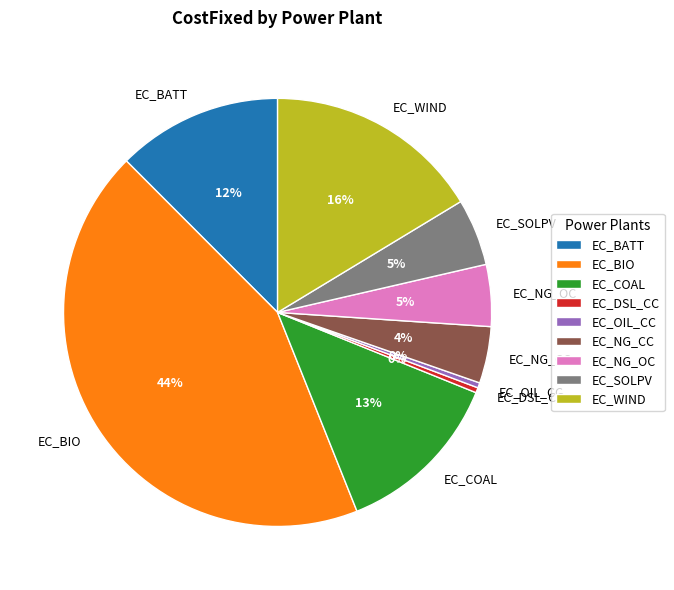

What is the ratio of the value at EC_WIND to the value at EC_OIL_CC?

42.0